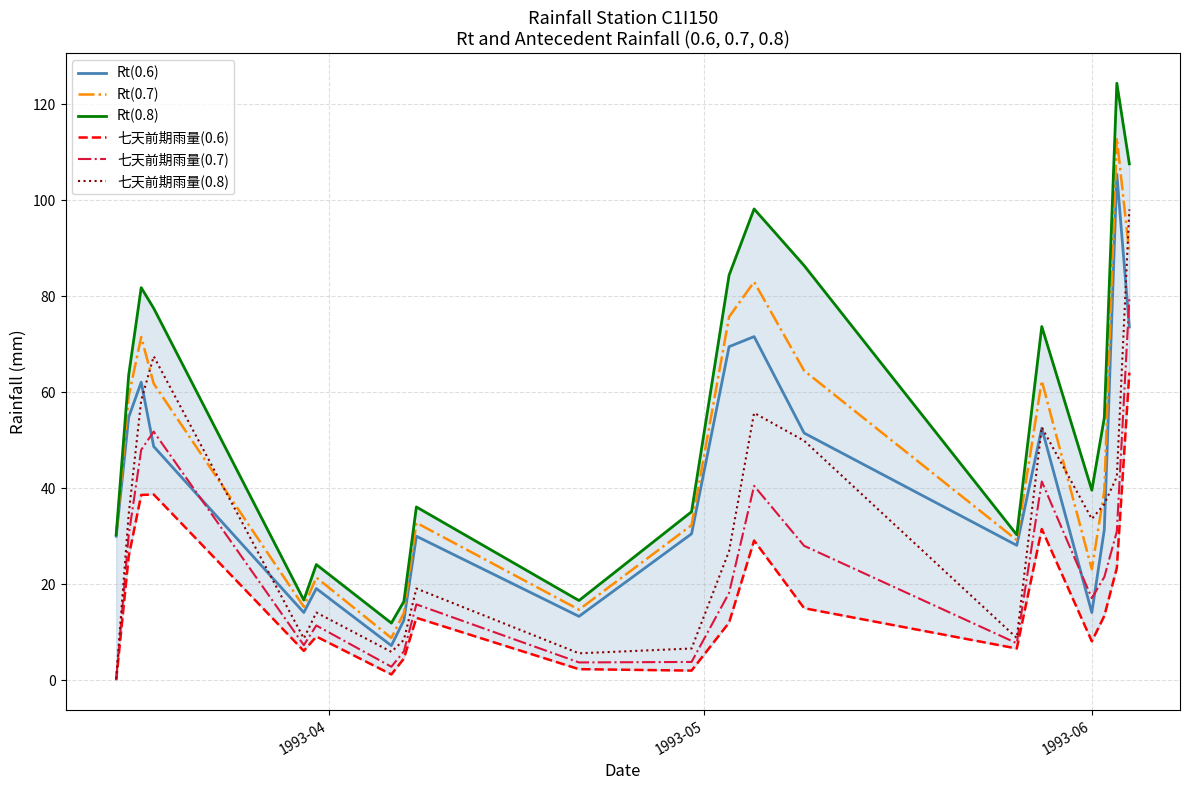

Count the number of categories in the chart.

20